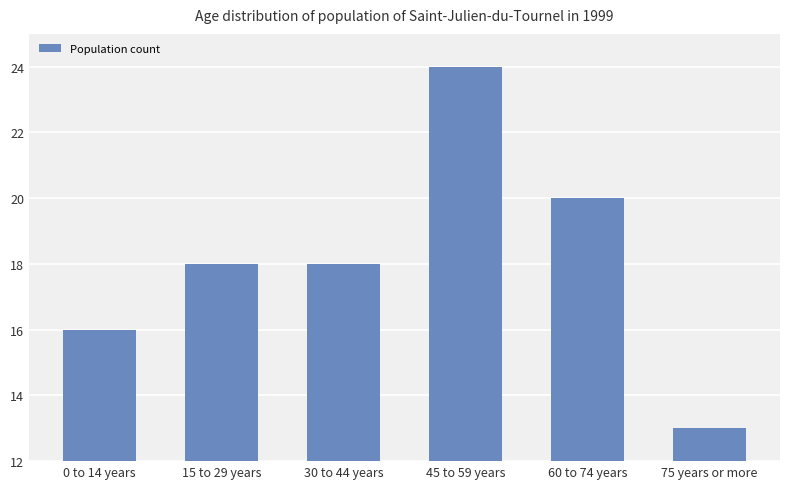

What is the greatest value displayed?

24